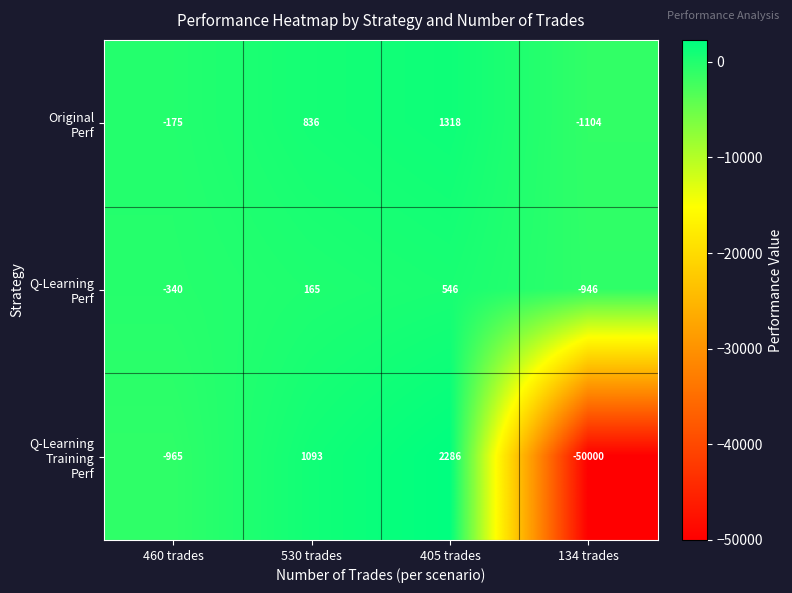

At which category is the sum across all series the highest?

405 trades